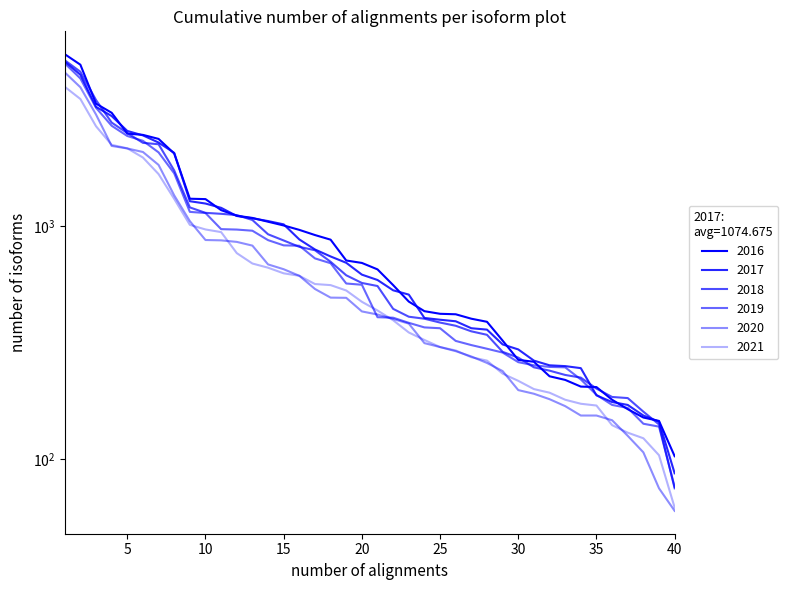

What is the smallest value displayed?

60